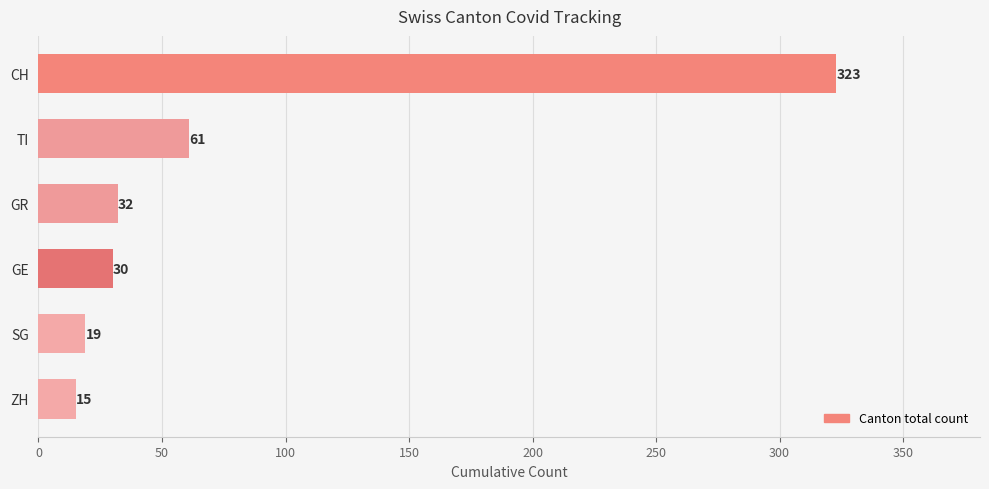

Reading top to bottom, list all the values displayed in this chart.

323	61	32	30	19	15